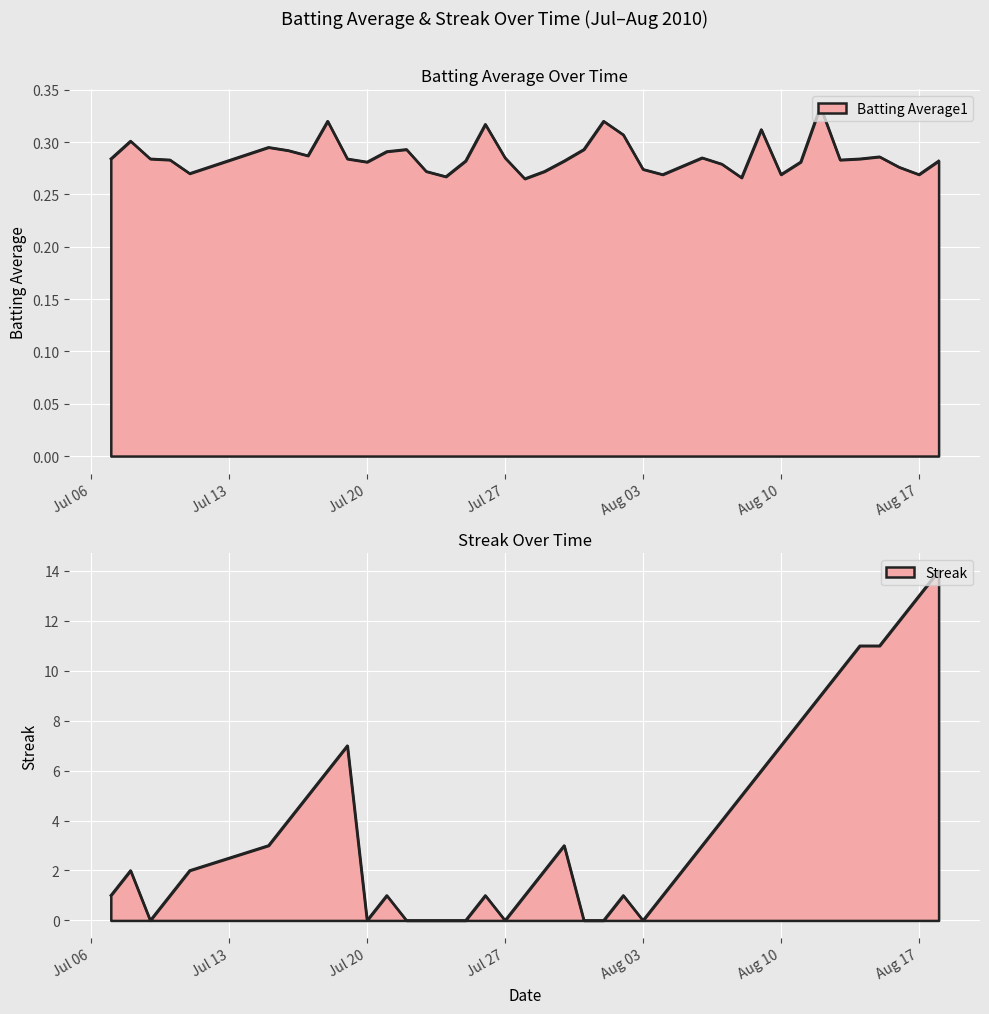

Rank the series by their average value, from lowest to highest.

Batting Average1, Streak